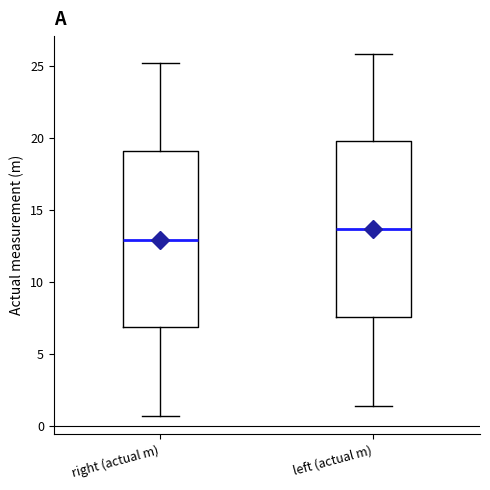

Which box's median line is the highest?

left (actual m)